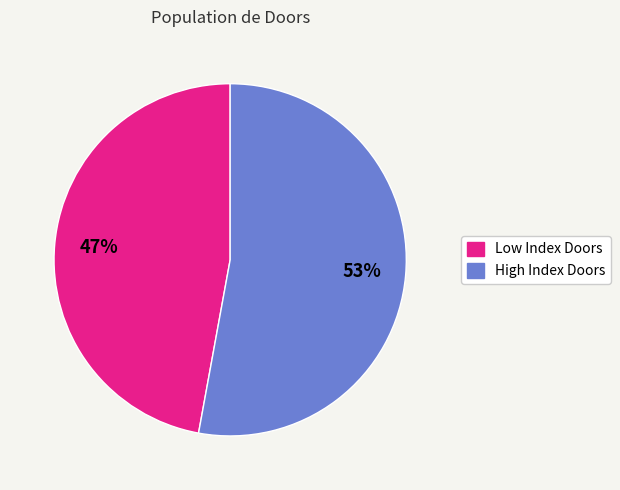

Which has a higher value, High Index Doors or Low Index Doors?

High Index Doors